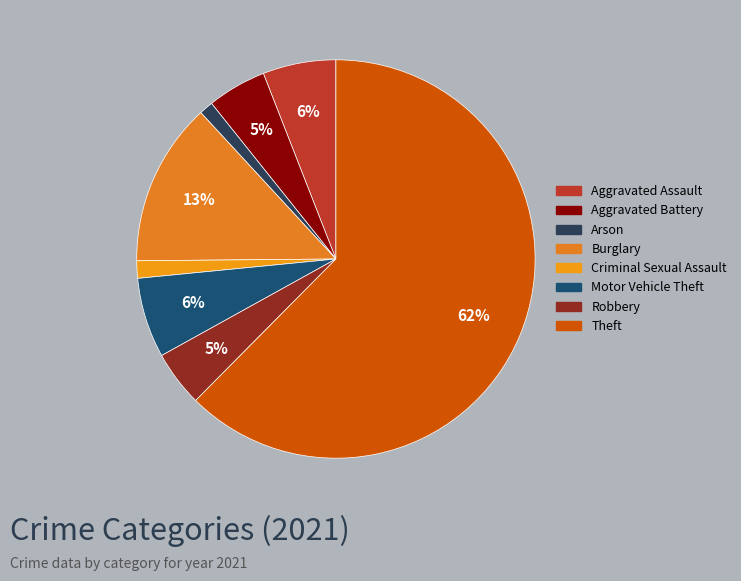

To the nearest percent, what portion does Arson represent?

1%